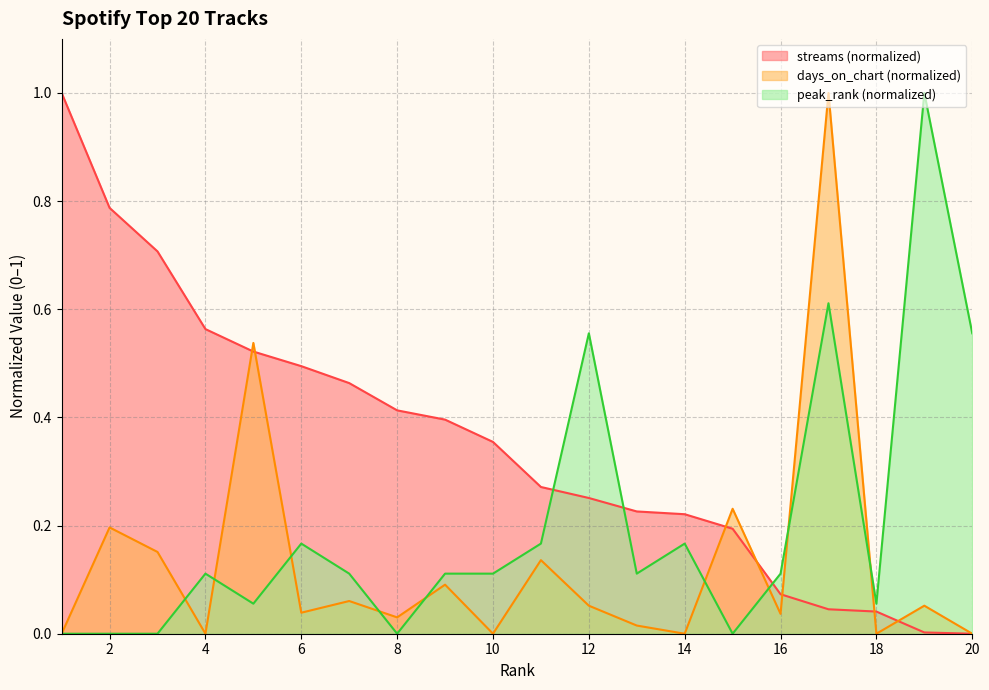

Reading left to right, list all the values displayed in this chart.

streams: 1.0	0.8	0.7	0.6	0.5	0.5	0.5	0.4	0.4	0.4	0.3	0.3	0.2	0.2	0.2	0.1	0.0	0.0	0.0	0.0
days_on_chart: 0.0	0.2	0.2	0.0	0.5	0.0	0.1	0.0	0.1	0.0	0.1	0.1	0.0	0.0	0.2	0.0	1.0	0.0	0.1	0.0
peak_rank: 0.0	0.0	0.0	0.1	0.1	0.2	0.1	0.0	0.1	0.1	0.2	0.6	0.1	0.2	0.0	0.1	0.6	0.1	1.0	0.6